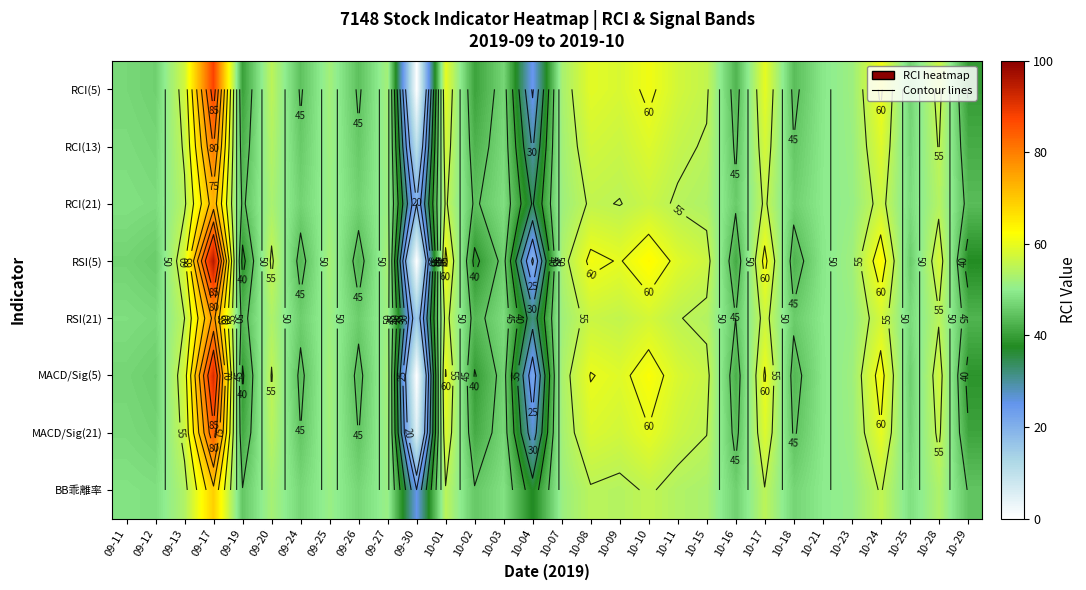

Rank the series at 09-30 from highest to lowest value.

BB乖離率, RCI(21), RSI(21), RCI(13), MACD/Sig(21), RCI(5), RSI(5), MACD/Sig(5)